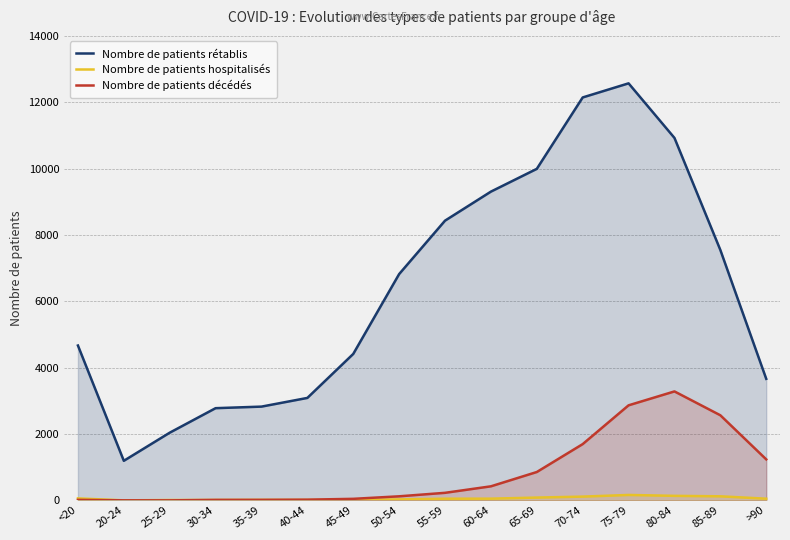

What are all the series names shown in the legend?

Nombre de patients rétablis, Nombre de patients hospitalisés, Nombre de patients décédés